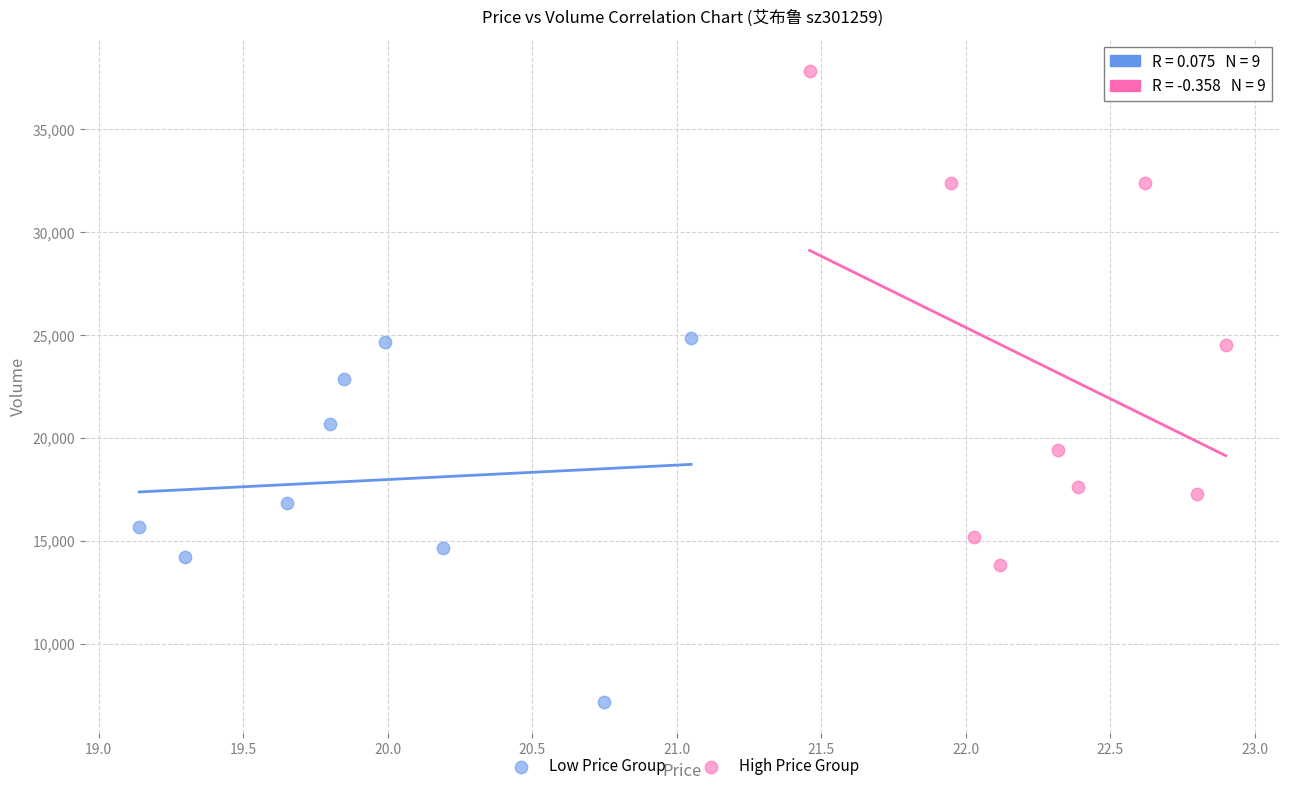

Which series has the widest spread of Y values?

High Price Group